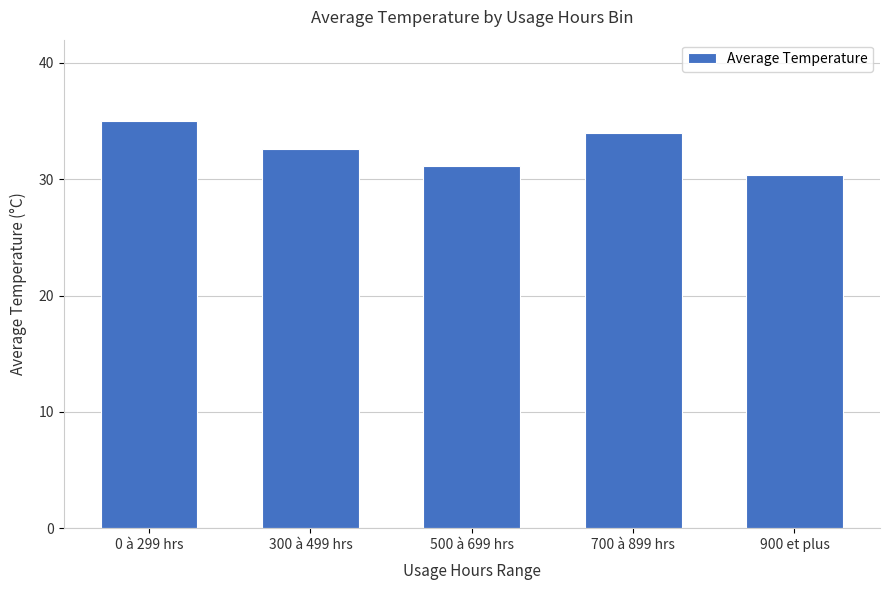

Does the chart contain stacked bars?

No